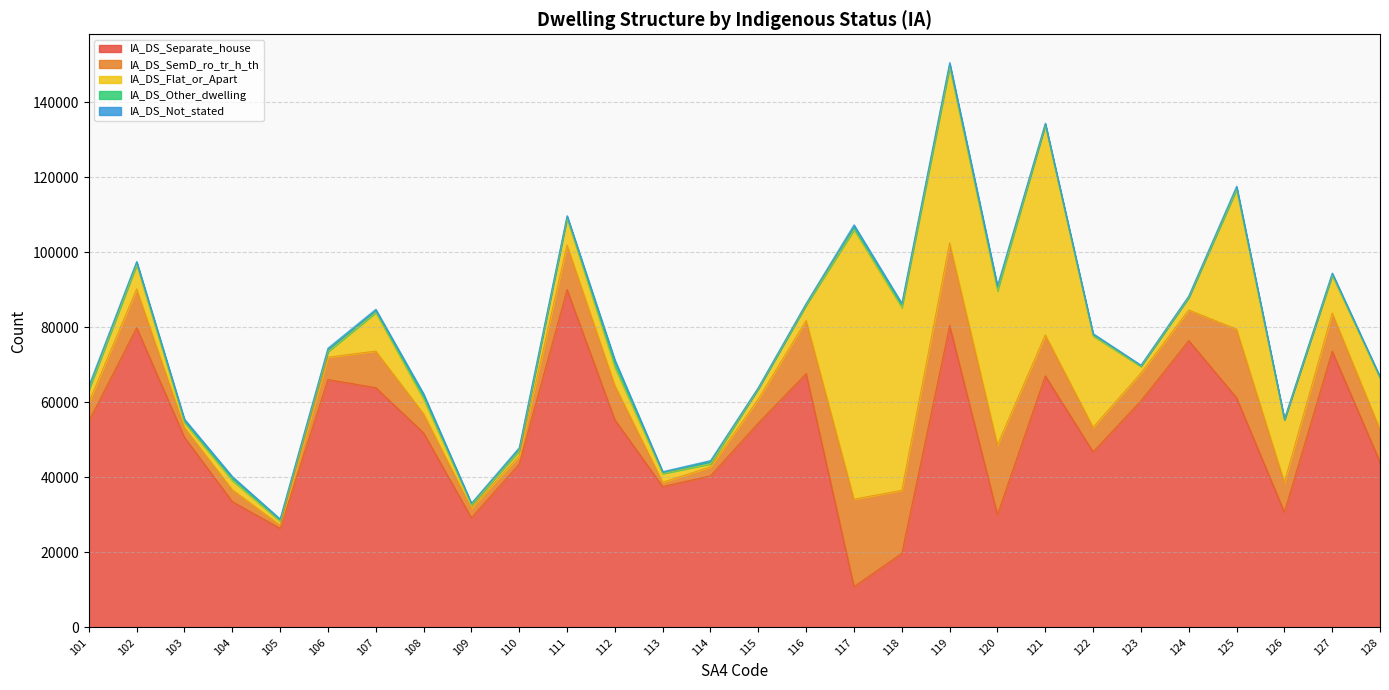

How many lines are shown in the chart?

5